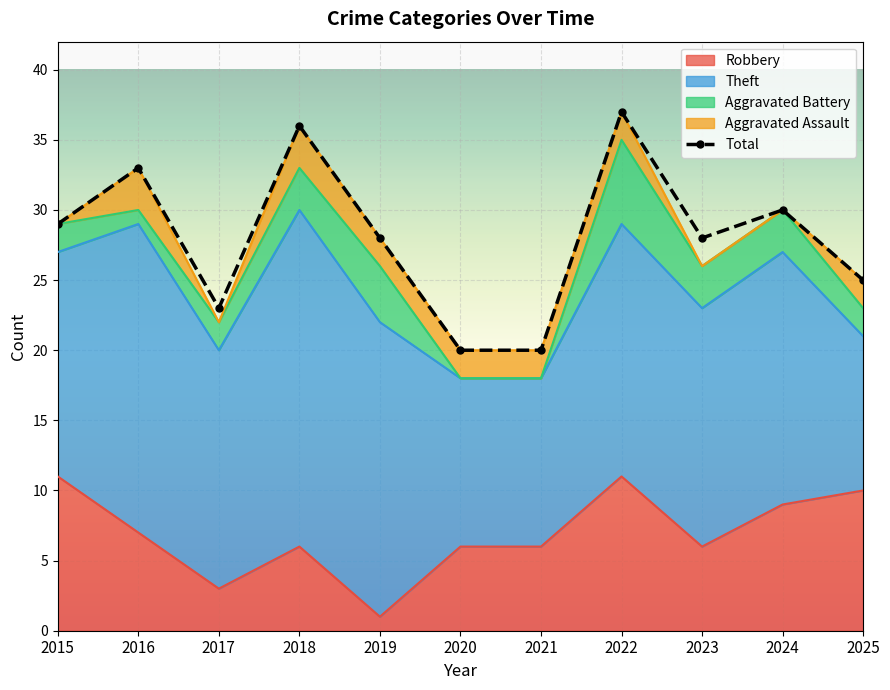

How many values are below 28?

4